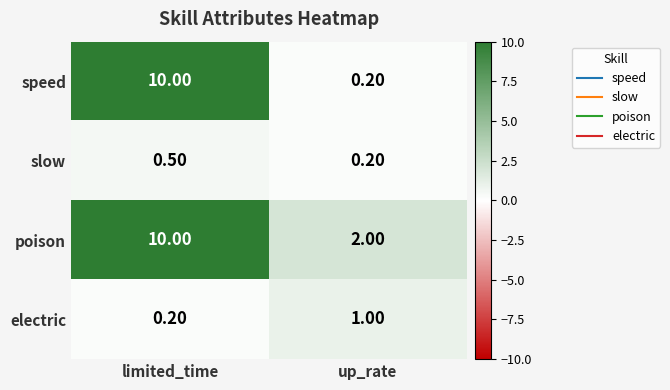

Is the value of speed at limited_time greater than the value of electric at up_rate?

Yes